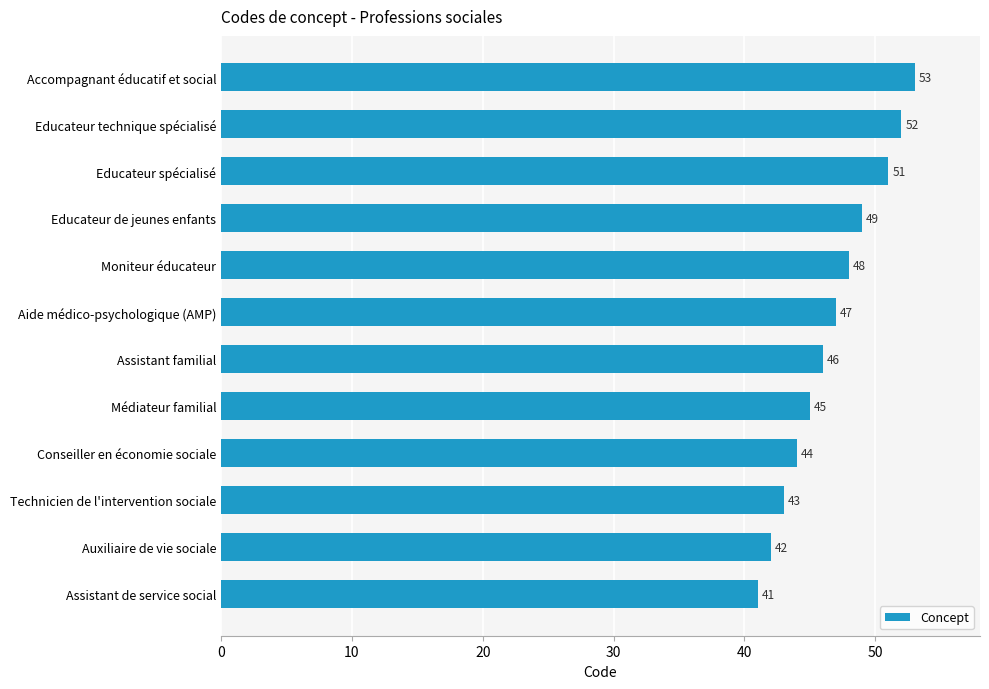

Reading top to bottom, extract all data points from this chart.

Accompagnant éducatif et social=53	Educateur technique spécialisé=52	Educateur spécialisé=51	Educateur de jeunes enfants=49	Moniteur éducateur=48	Aide médico-psychologique (AMP)=47	Assistant familial=46	Médiateur familial=45	Conseiller en économie sociale=44	Technicien de l'intervention sociale=43	Auxiliaire de vie sociale=42	Assistant de service social=41